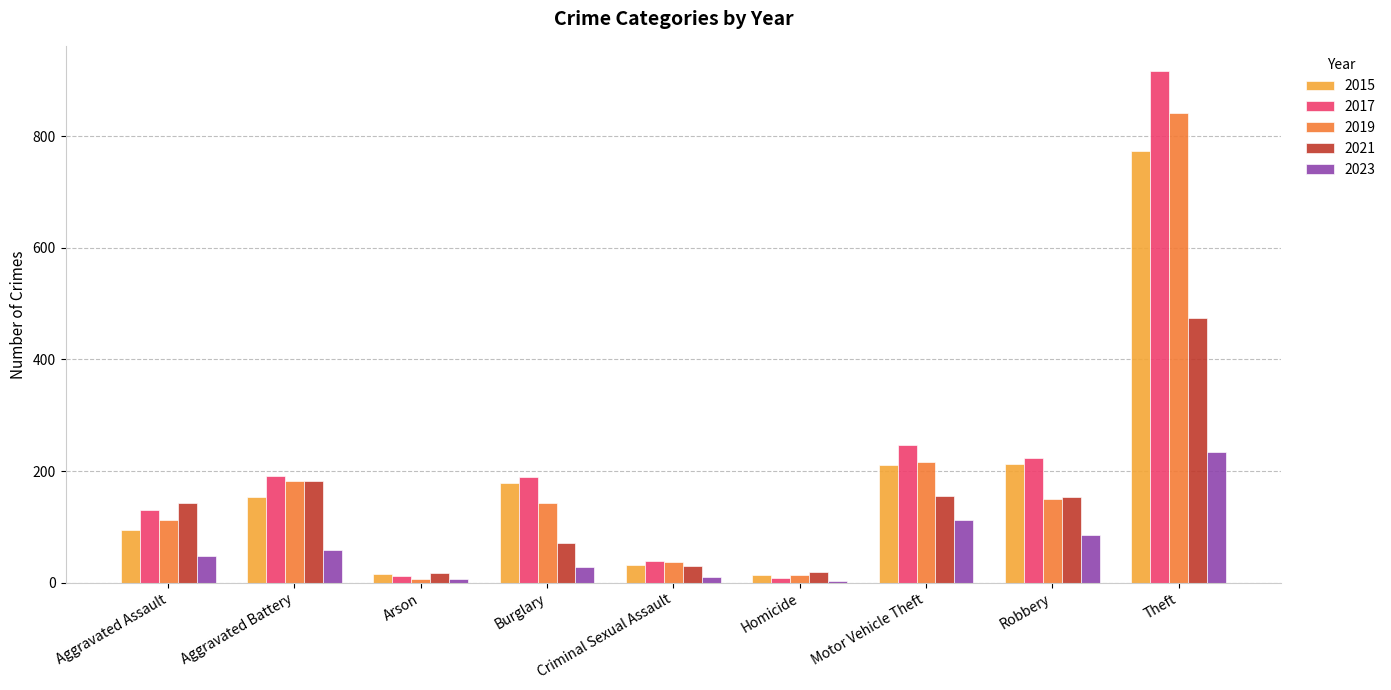

How many bars are there in each group?

5